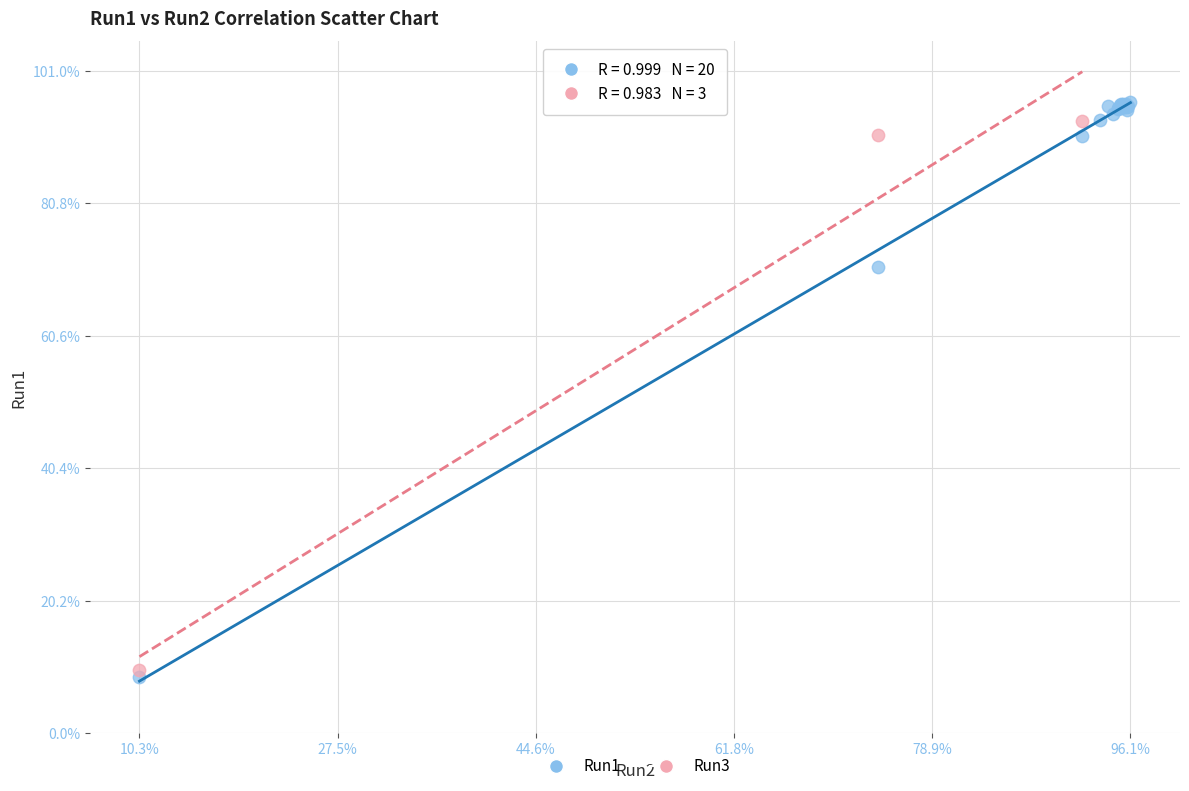

Which series has the largest Y range (max minus min)?

Run1